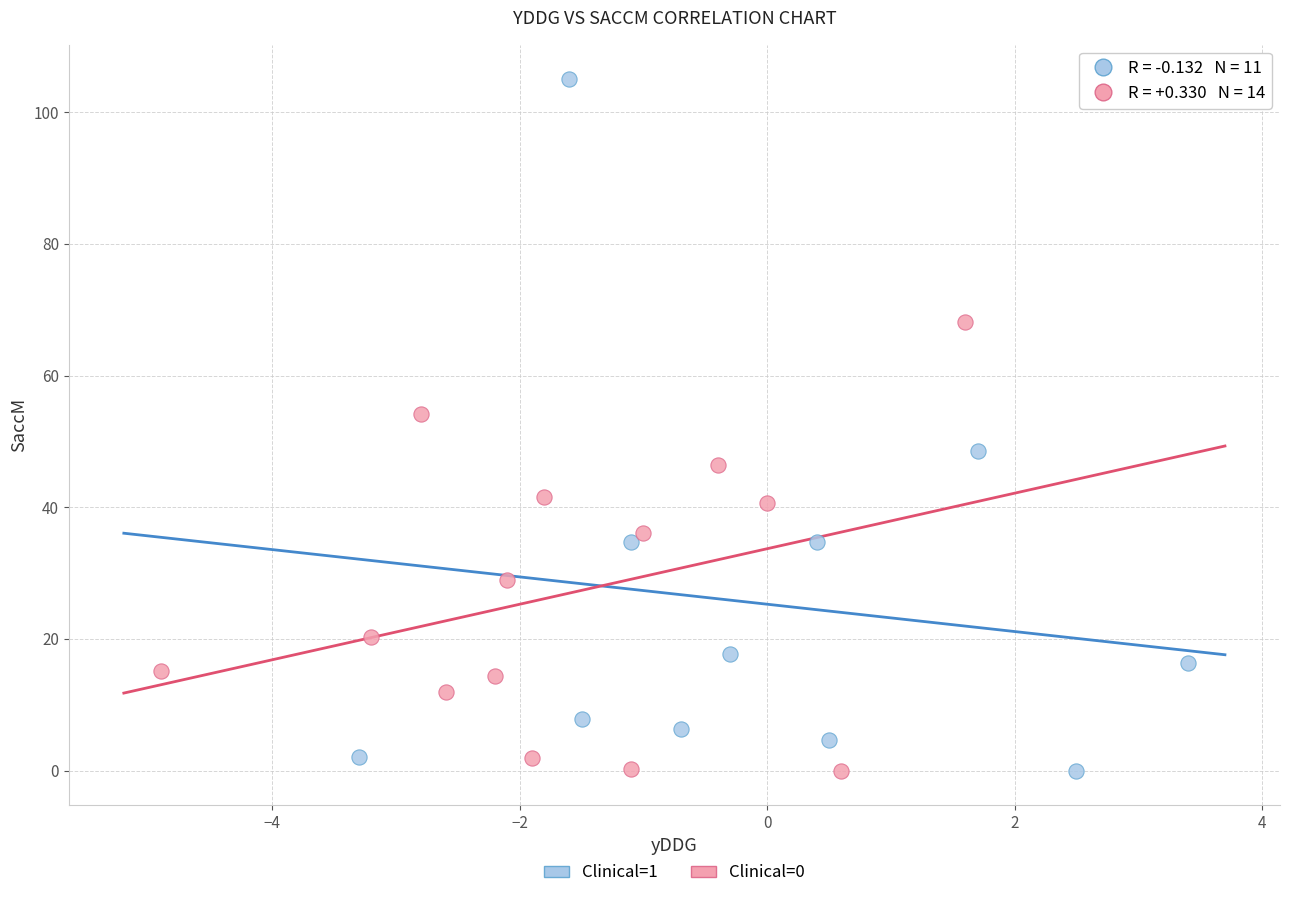

Which series has the widest spread of Y values?

Clinical=1